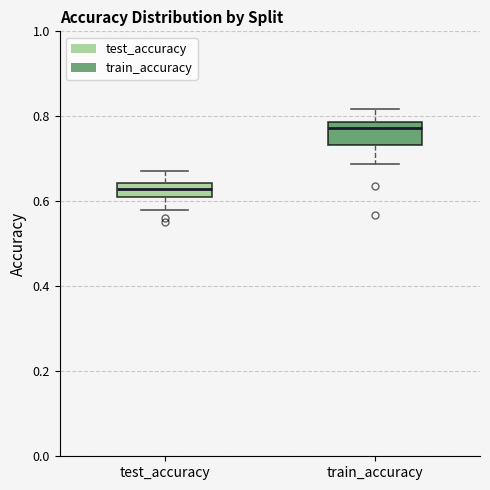

Which box has the highest median line?

train_accuracy